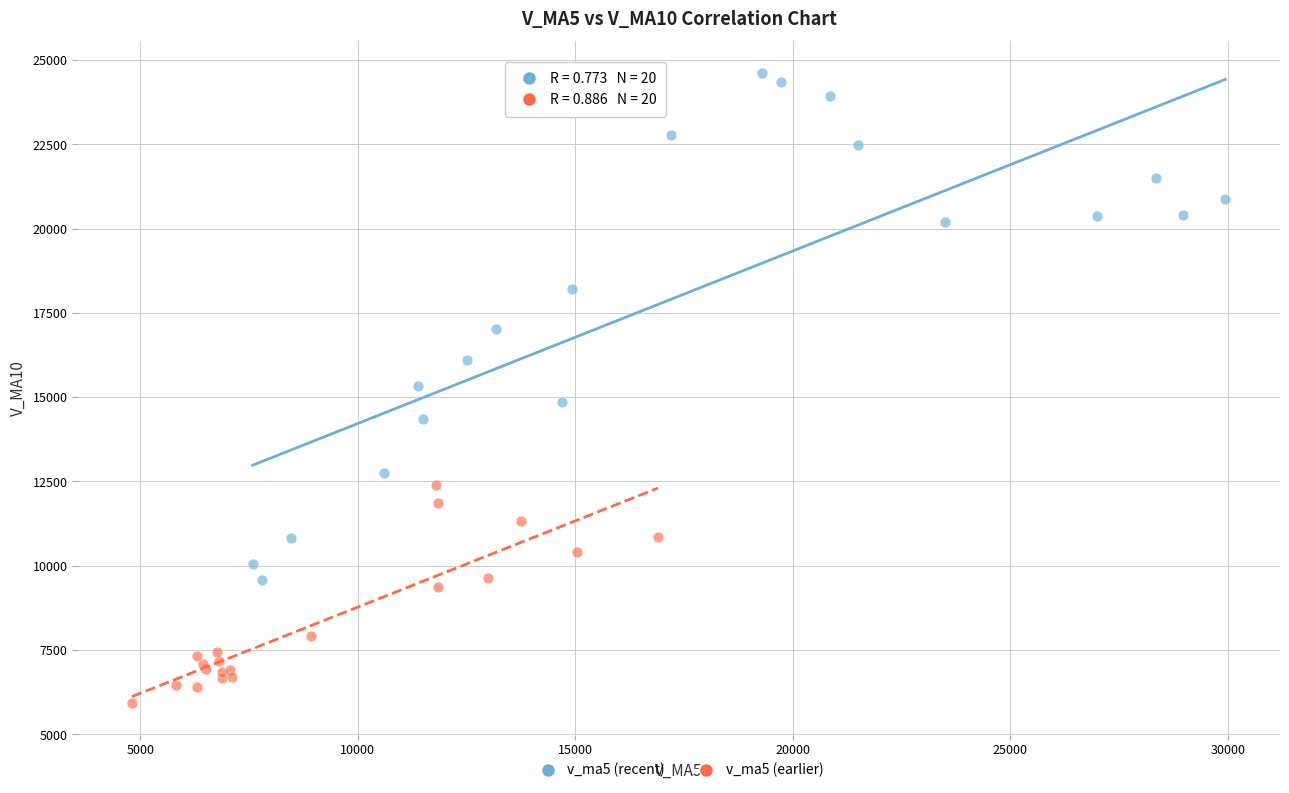

Which series contains the highest Y value?

v_ma5 (recent)